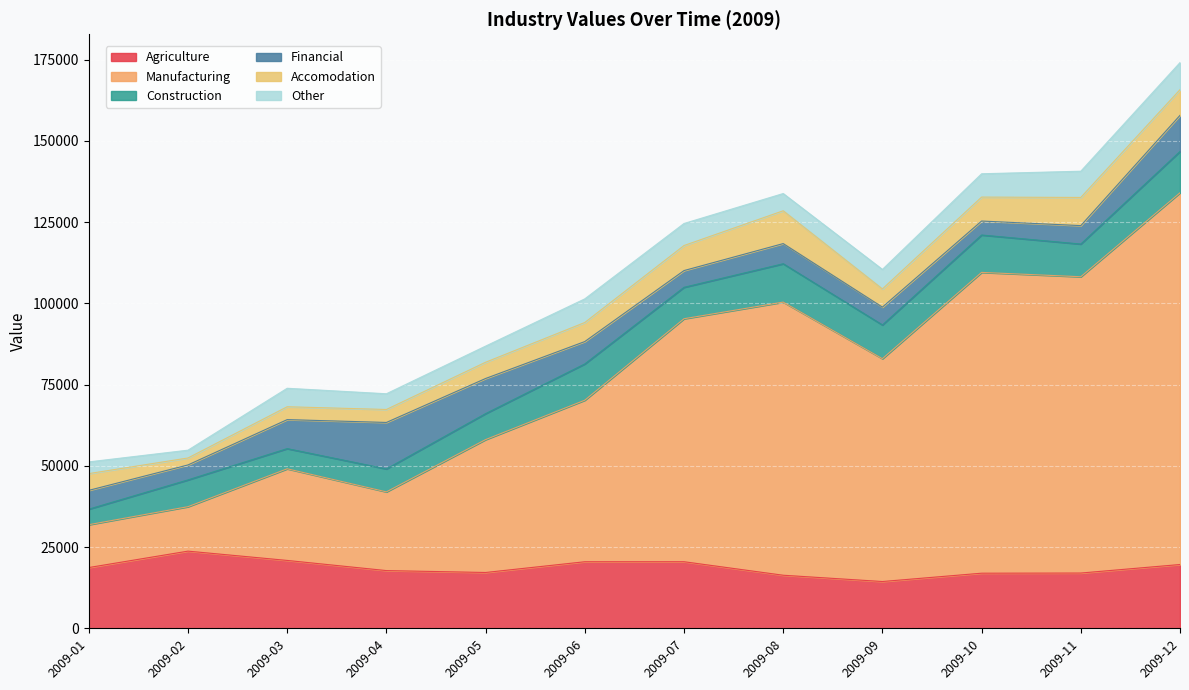

What is the sum of all Financial values?

89233